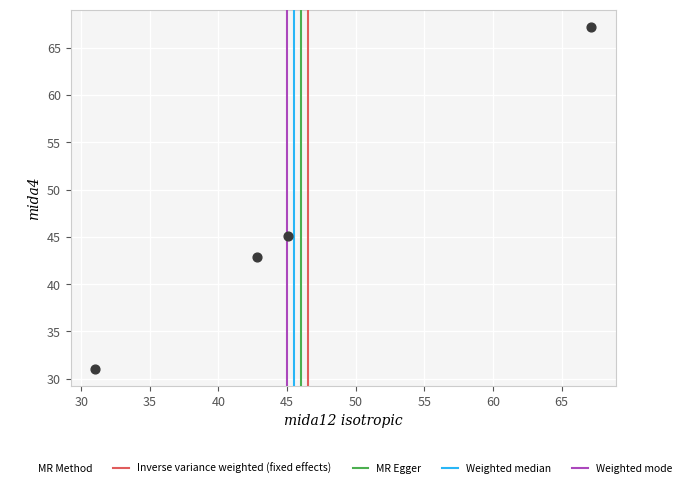

What is the average X value?

46.5